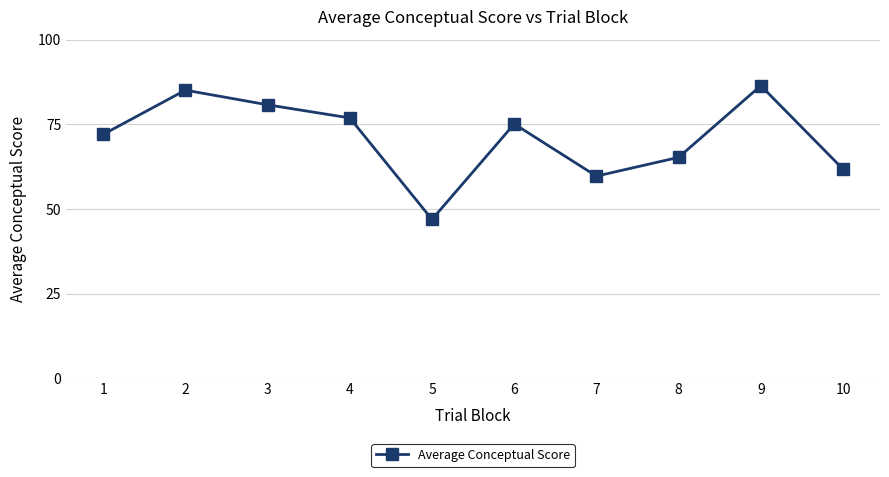

Approximately how many times larger is the value at 6 compared to 7?

1.3